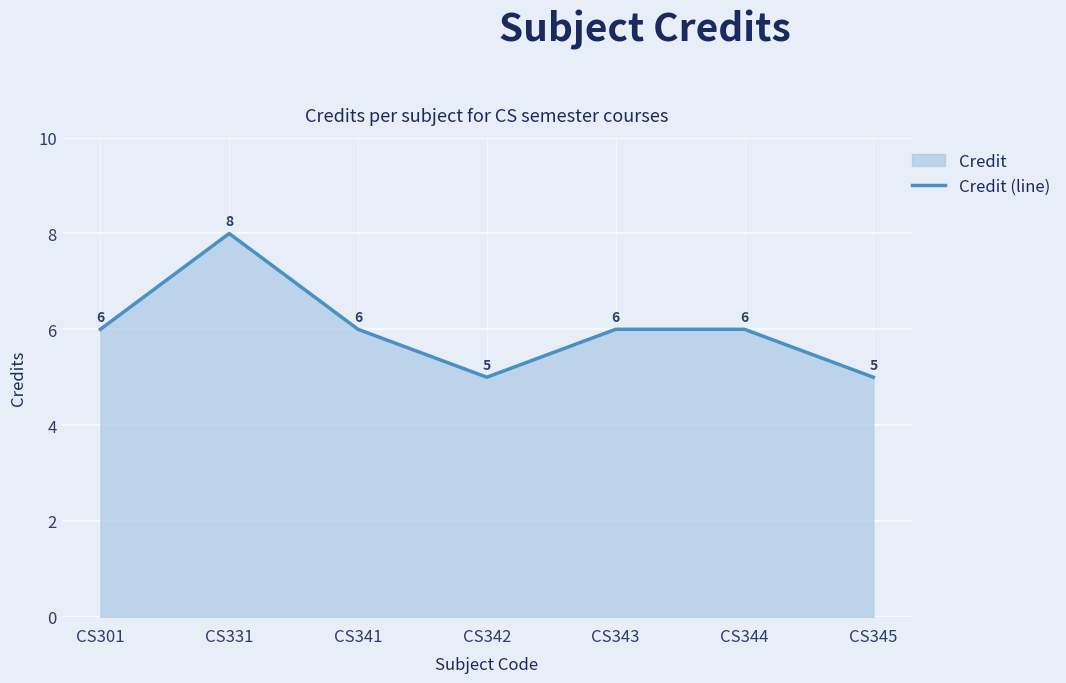

Which has a higher value, CS342 or CS301?

CS301